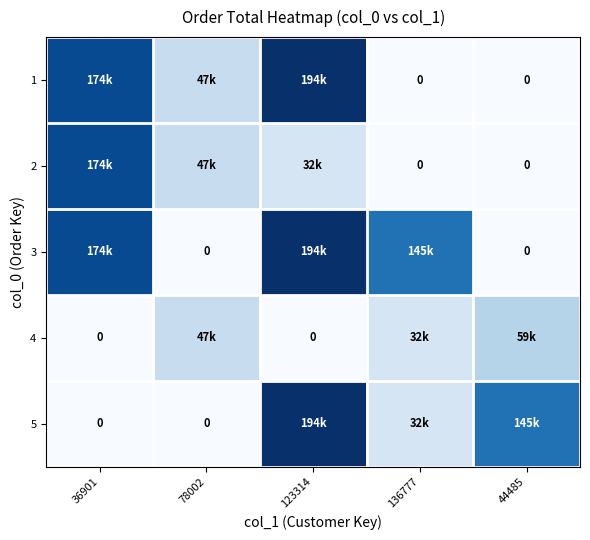

What is the approximate value of 2 at 78002?

46929.2